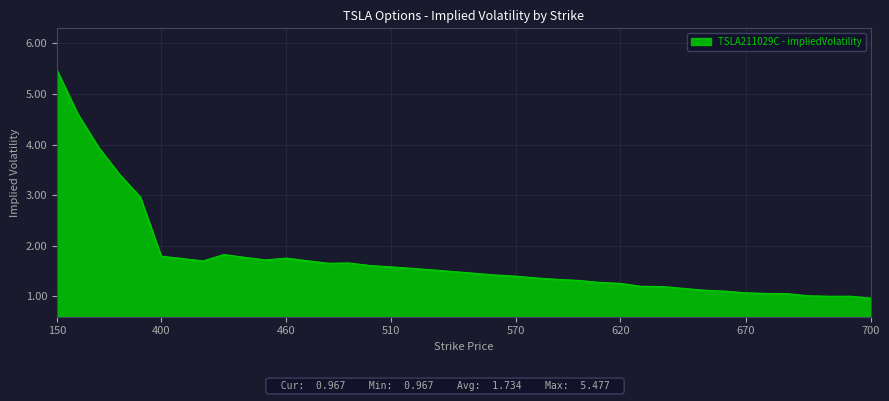

What is the difference between the maximum and minimum values?

4.5